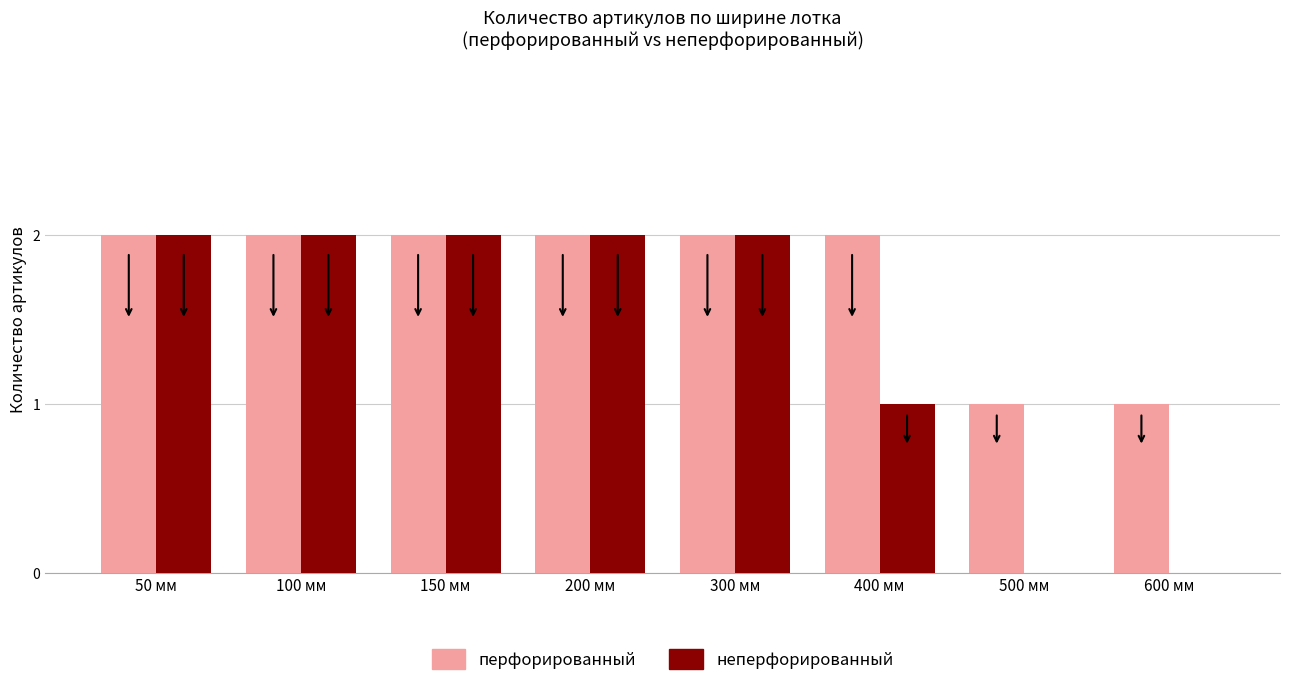

Count the перфорированный values in the range 2 to 3.

6